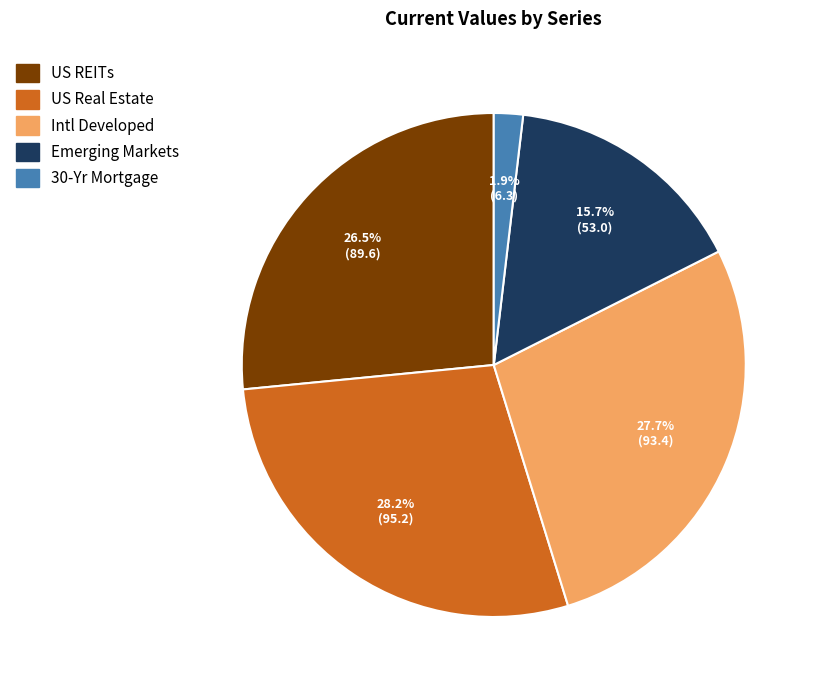

Between 30-Yr Mortgage and Emerging Markets, which is larger?

Emerging Markets